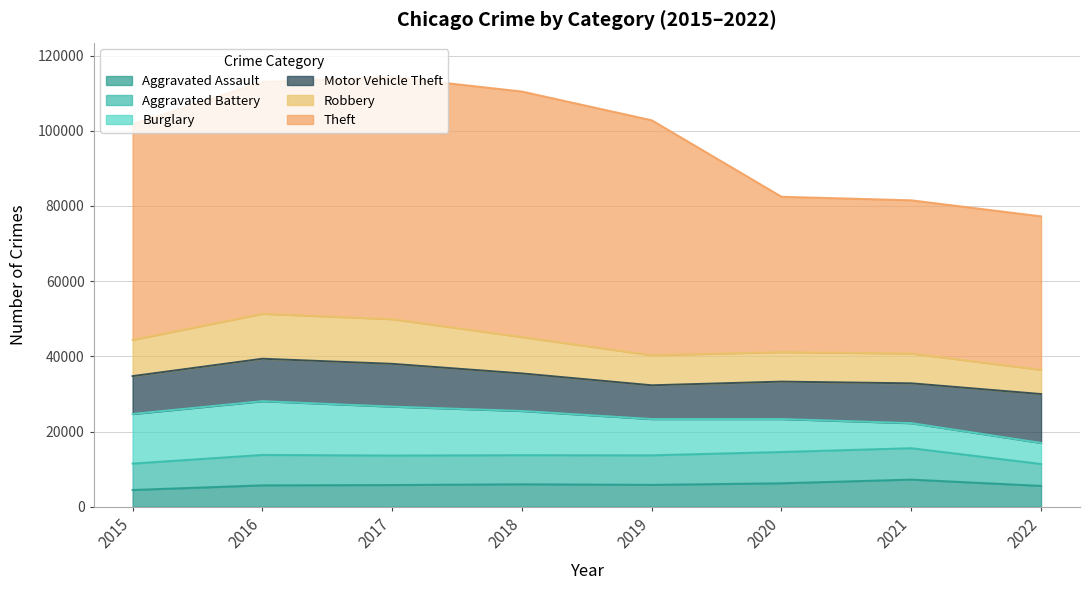

What are all the series names shown in the legend?

Aggravated Assault, Aggravated Battery, Burglary, Motor Vehicle Theft, Robbery, Theft